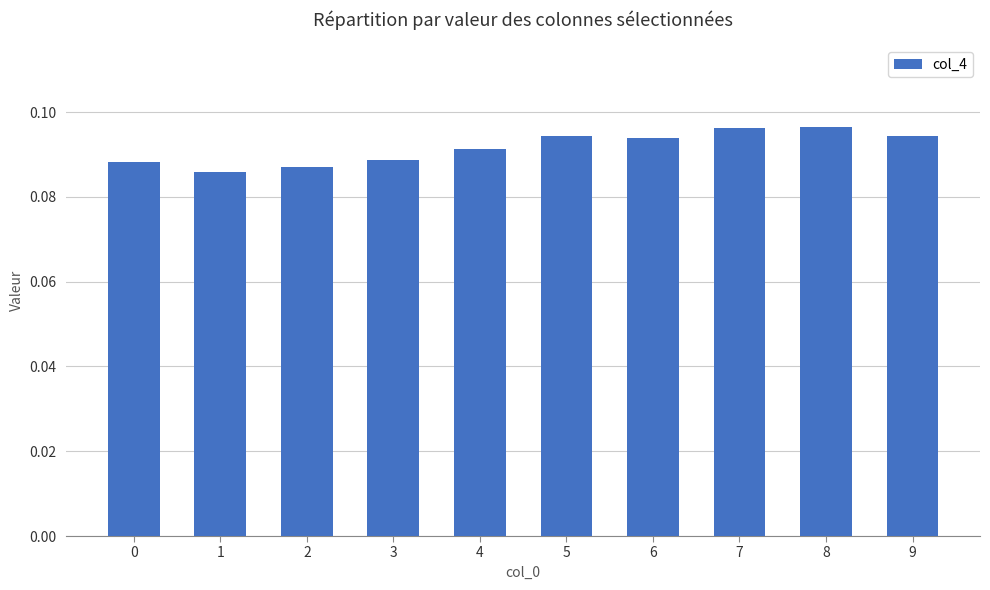

Are the bars horizontal?

No